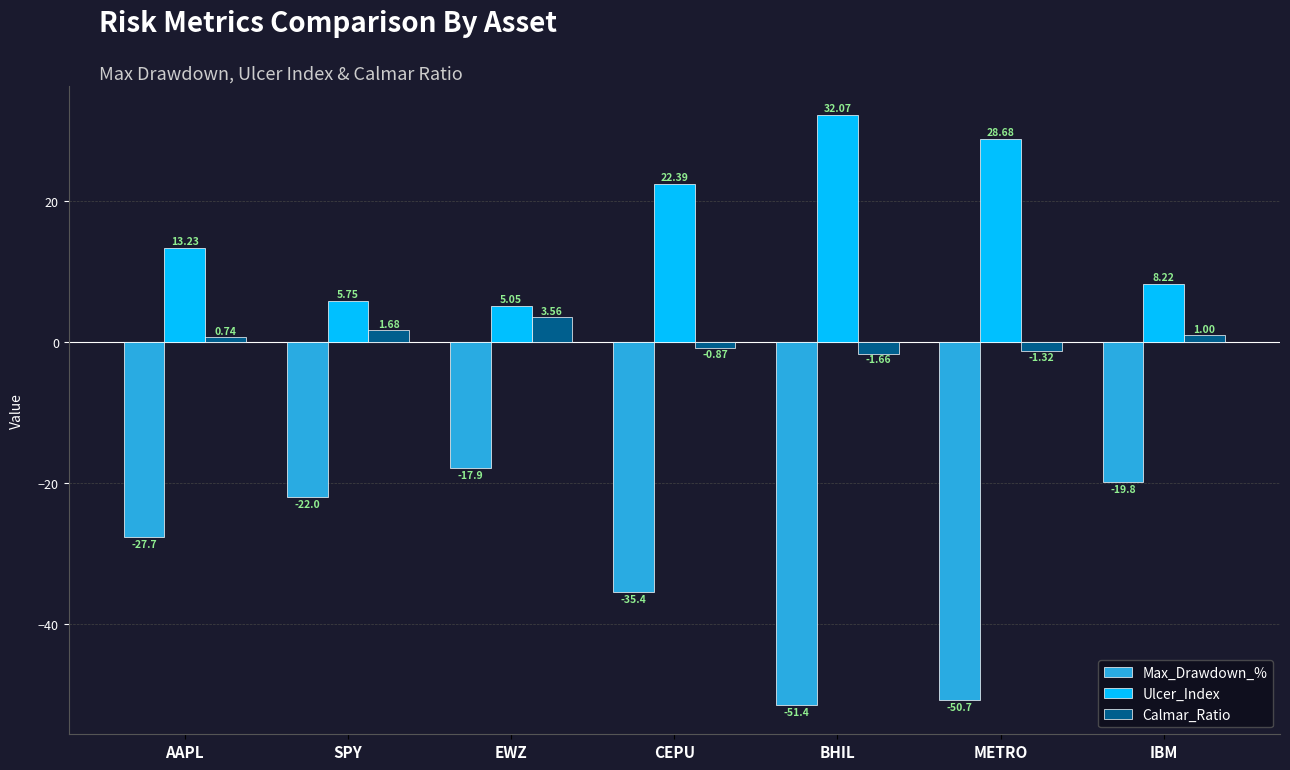

What is the value of the Max_Drawdown_% bar at the 6th from the left?

-50.7